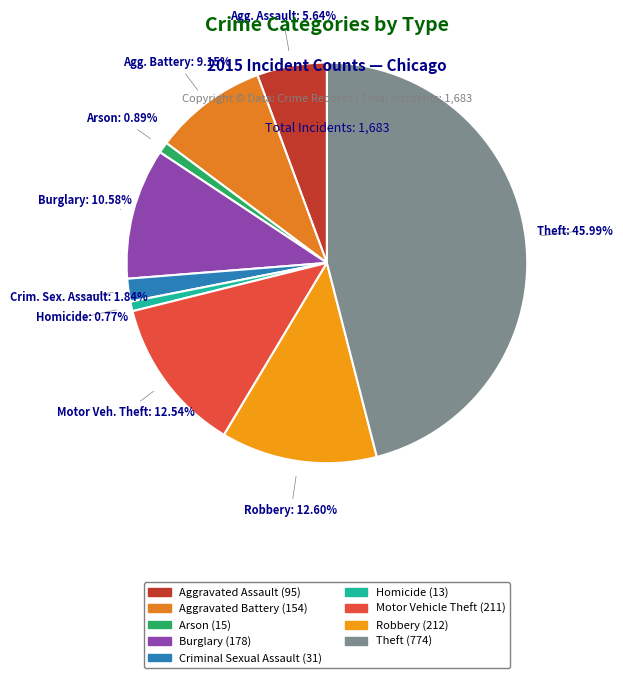

How many segments does this pie chart have?

9